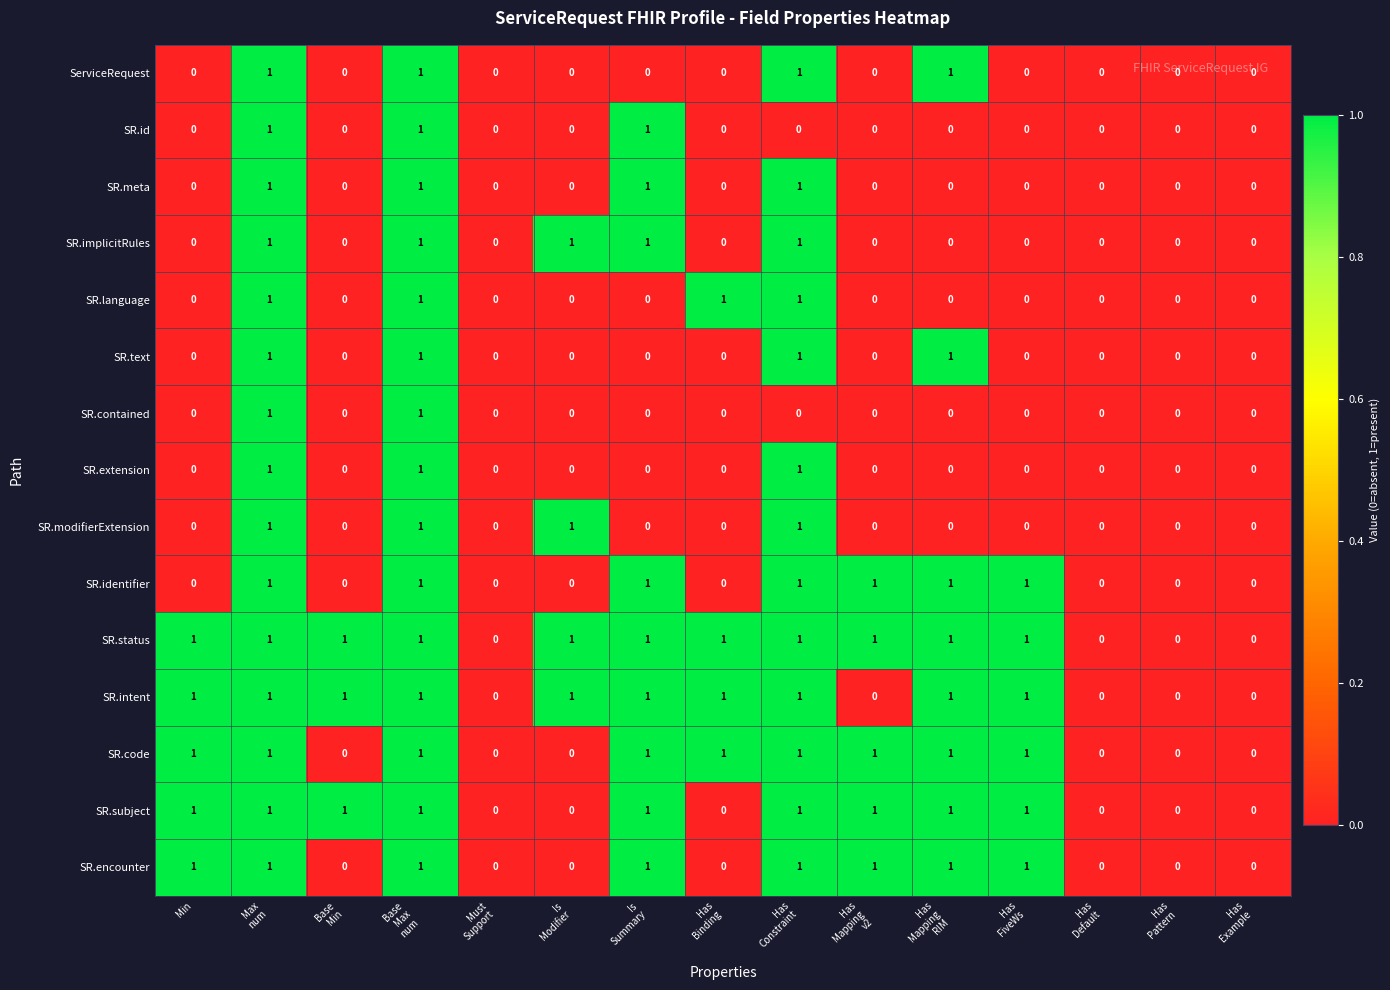

Which series has the largest total across all categories?

SR.status